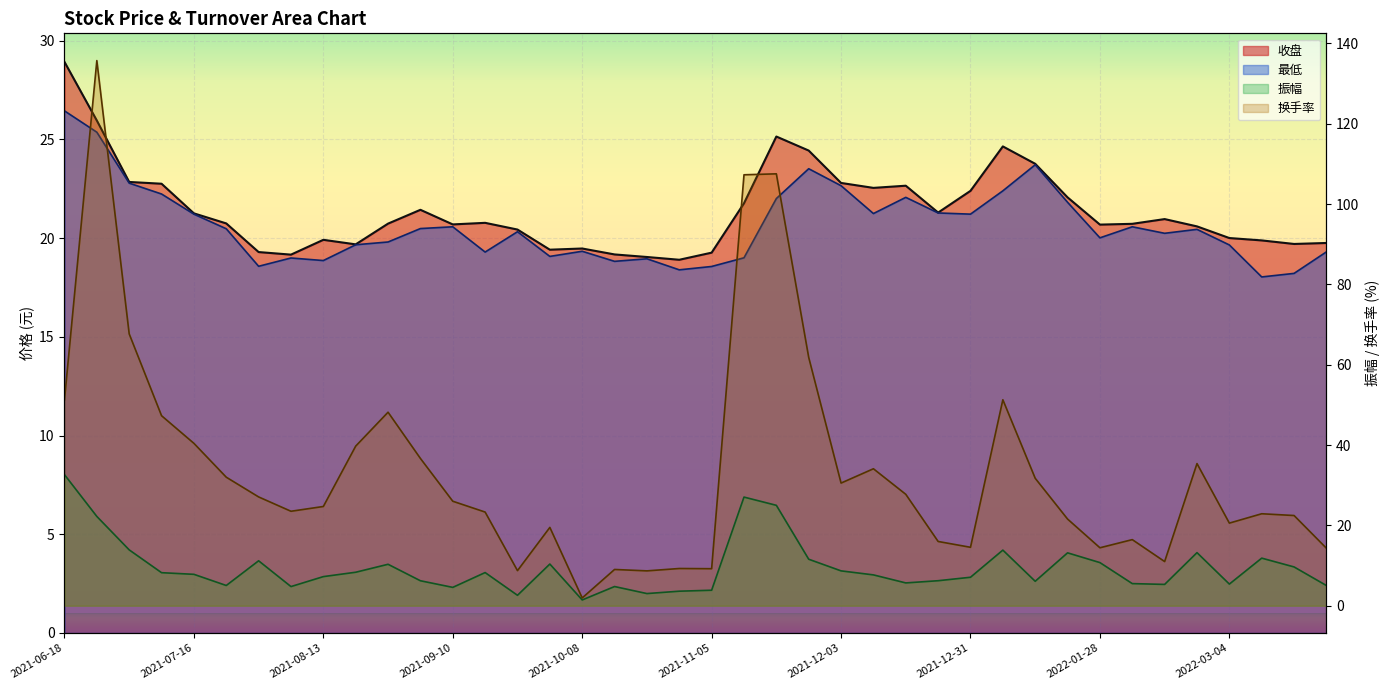

How many series are shown in this chart?

4